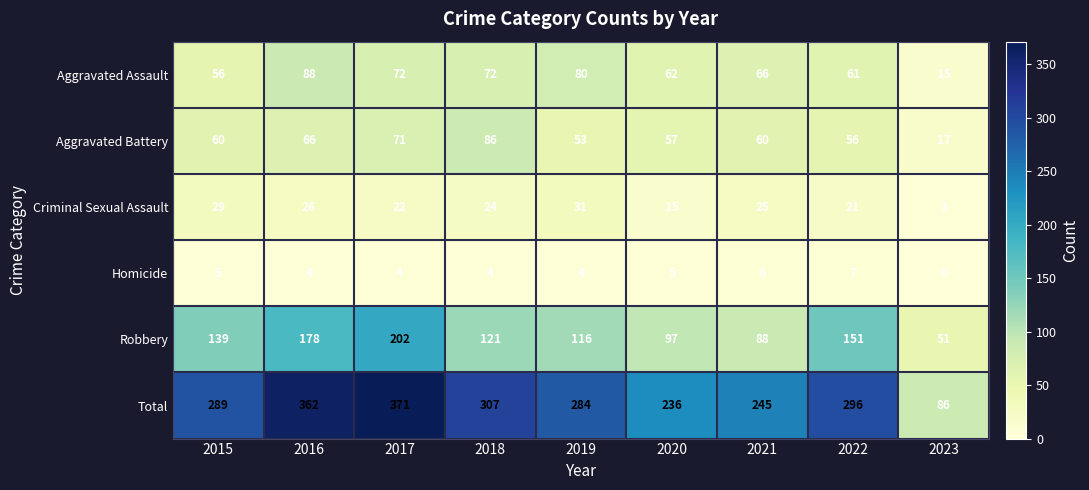

At 2018, list the series in order from smallest to largest.

Homicide, Criminal Sexual Assault, Aggravated Assault, Aggravated Battery, Robbery, Total